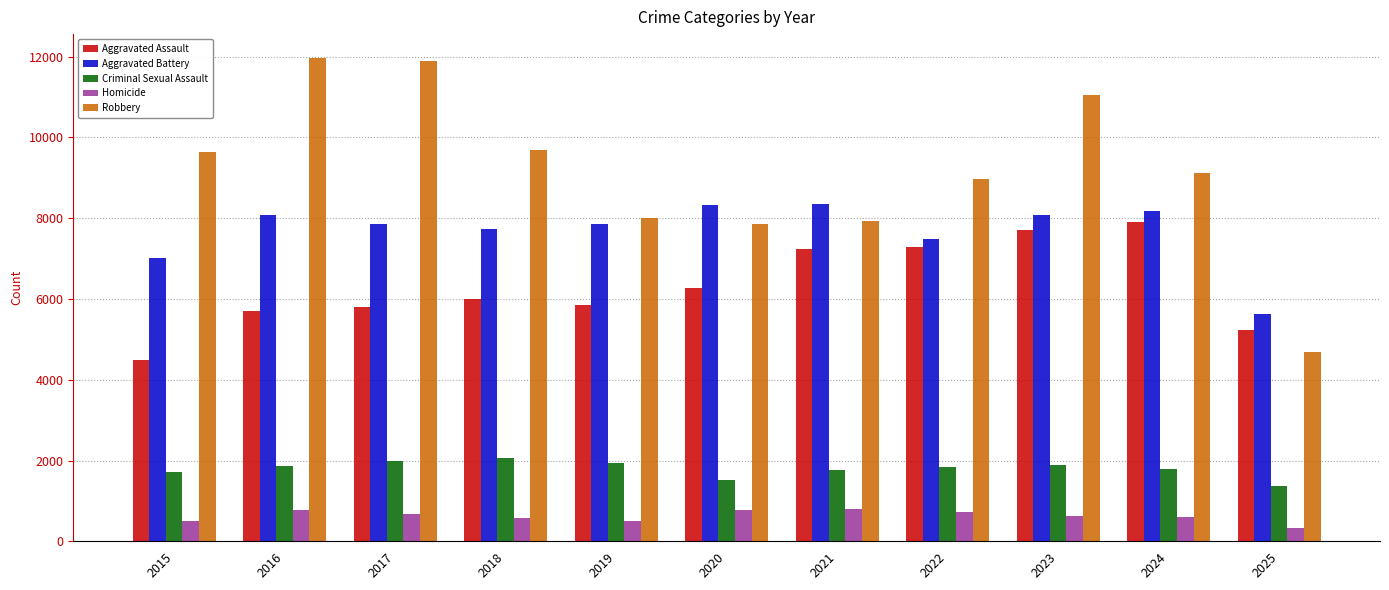

What are all the series names shown in the legend?

Aggravated Assault, Aggravated Battery, Criminal Sexual Assault, Homicide, Robbery